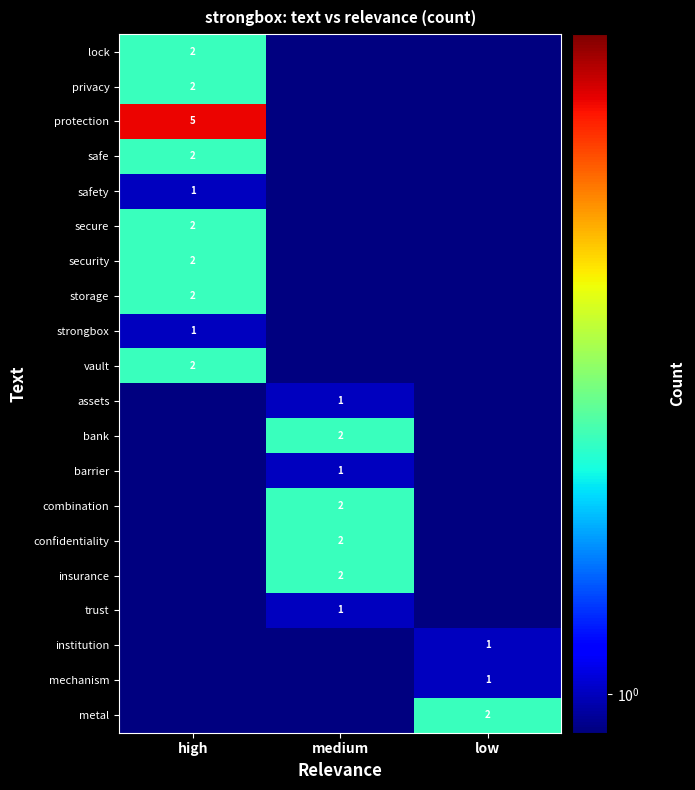

The value of vault at high is 1.0. True or false?

False